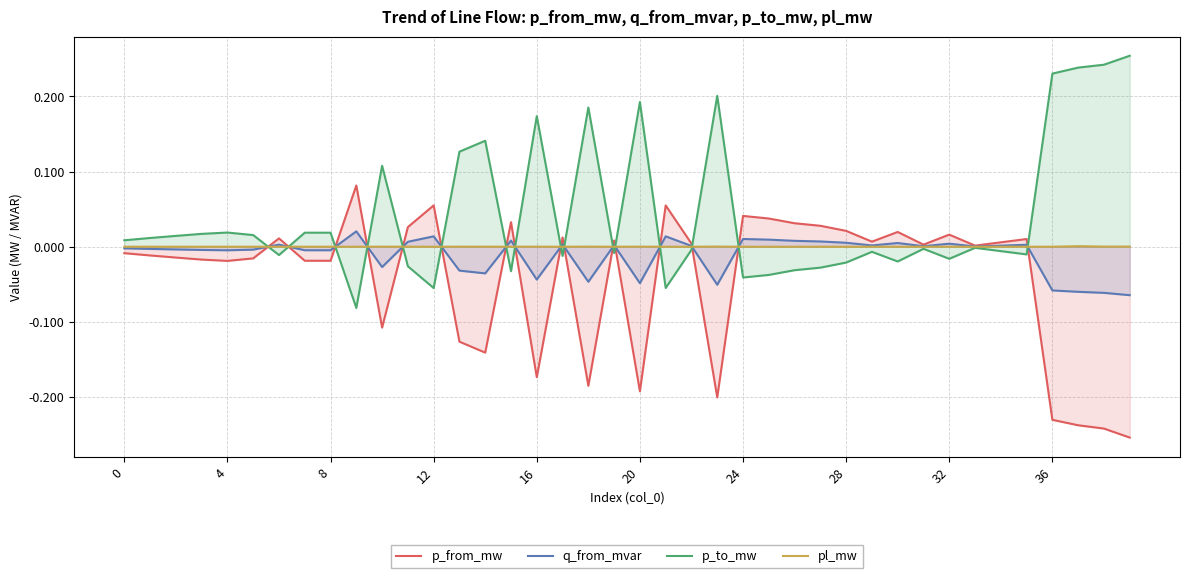

The value of p_to_mw at 14 is 0.0. True or false?

False